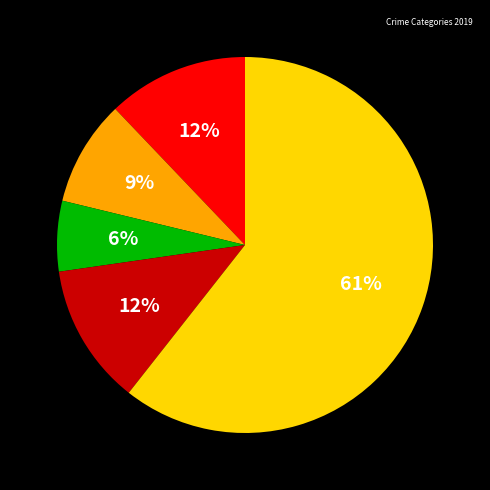

Is there any slice that represents more than half of the pie?

Yes